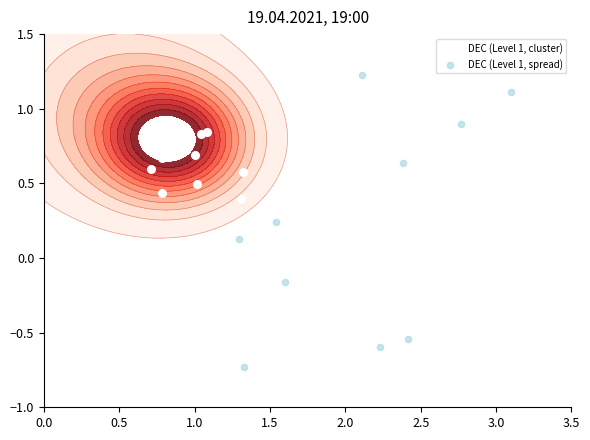

Which series has the largest total across all categories?

DEC (Level 1, cluster)